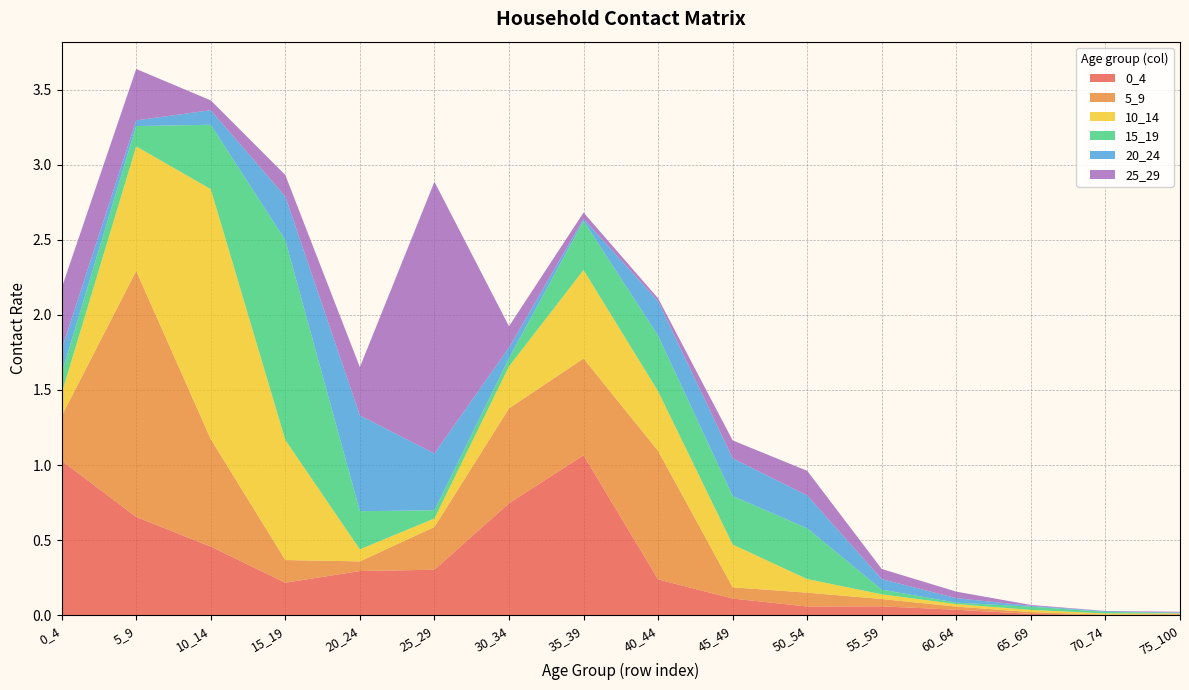

Reading left to right, extract all data points from this chart.

0_4: 0_4=1.0	5_9=0.7	10_14=0.5	15_19=0.2	20_24=0.3	25_29=0.3	30_34=0.7	35_39=1.1	40_44=0.2	45_49=0.1	50_54=0.1	55_59=0.1	60_64=0.0	65_69=0.0	70_74=0.0	75_100=0.0
5_9: 0_4=0.3	5_9=1.6	10_14=0.7	15_19=0.2	20_24=0.1	25_29=0.3	30_34=0.6	35_39=0.6	40_44=0.9	45_49=0.1	50_54=0.1	55_59=0.0	60_64=0.0	65_69=0.0	70_74=0.0	75_100=0.0
10_14: 0_4=0.2	5_9=0.8	10_14=1.7	15_19=0.8	20_24=0.1	25_29=0.1	30_34=0.3	35_39=0.6	40_44=0.4	45_49=0.3	50_54=0.1	55_59=0.0	60_64=0.0	65_69=0.0	70_74=0.0	75_100=0.0
15_19: 0_4=0.1	5_9=0.1	10_14=0.4	15_19=1.3	20_24=0.3	25_29=0.1	30_34=0.1	35_39=0.3	40_44=0.4	45_49=0.3	50_54=0.3	55_59=0.0	60_64=0.0	65_69=0.0	70_74=0.0	75_100=0.0
20_24: 0_4=0.2	5_9=0.0	10_14=0.1	15_19=0.3	20_24=0.6	25_29=0.4	30_34=0.1	35_39=0.0	40_44=0.2	45_49=0.3	50_54=0.2	55_59=0.1	60_64=0.0	65_69=0.0	70_74=0.0	75_100=0.0
25_29: 0_4=0.4	5_9=0.3	10_14=0.1	15_19=0.1	20_24=0.3	25_29=1.8	30_34=0.1	35_39=0.0	40_44=0.0	45_49=0.1	50_54=0.2	55_59=0.1	60_64=0.0	65_69=0.0	70_74=0.0	75_100=0.0